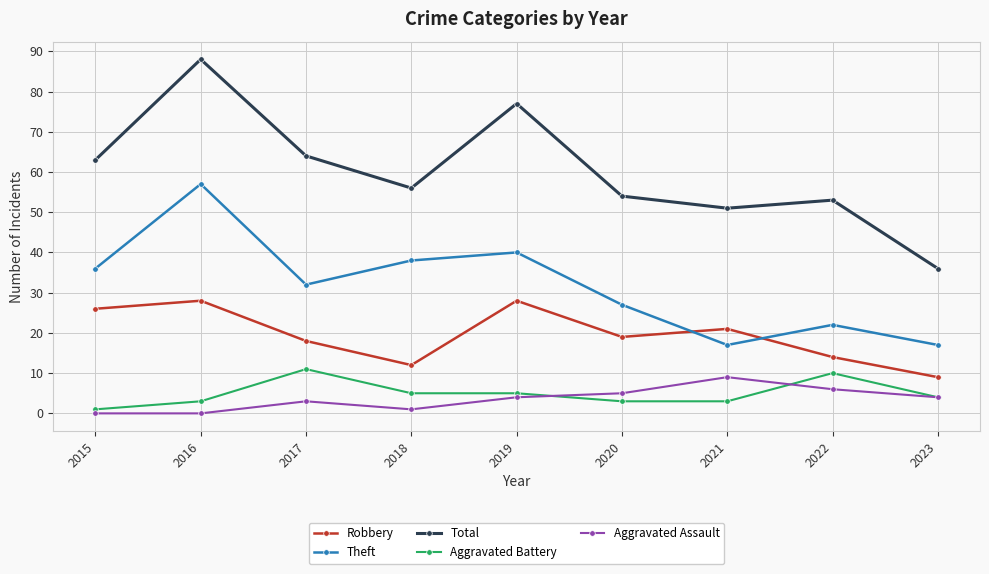

Which category has the lowest value in the Robbery series?

2023